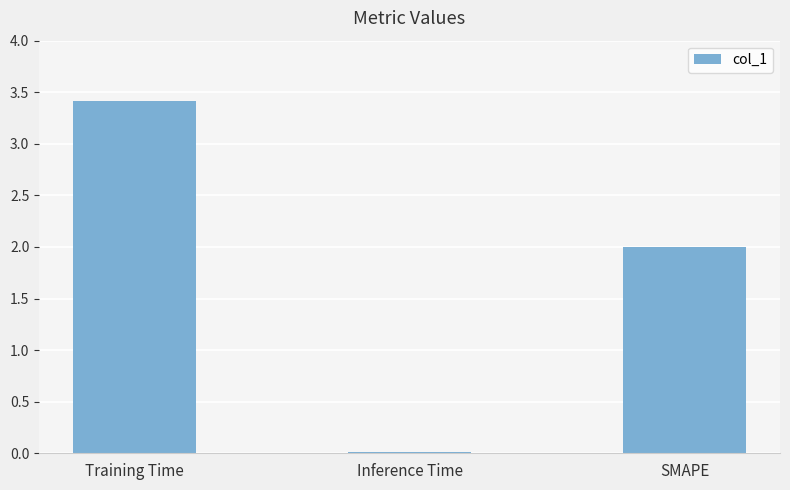

Which label corresponds to the smallest value in the chart?

Inference Time